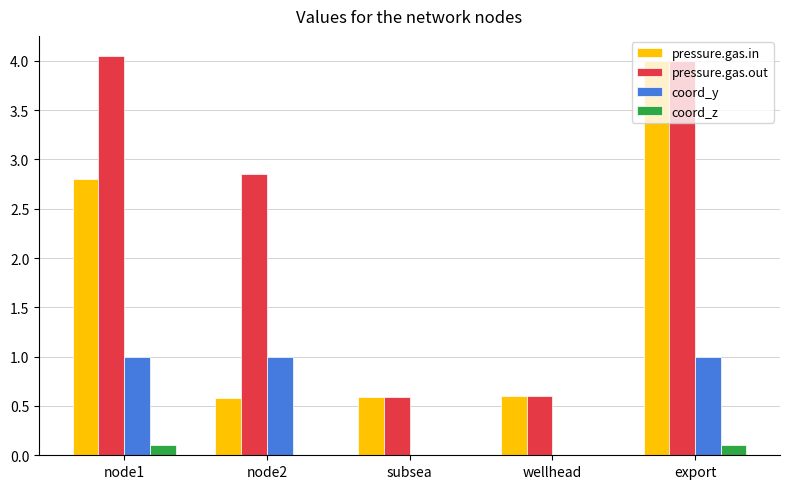

Where does the pressure.gas.out series first go above 2?

node1